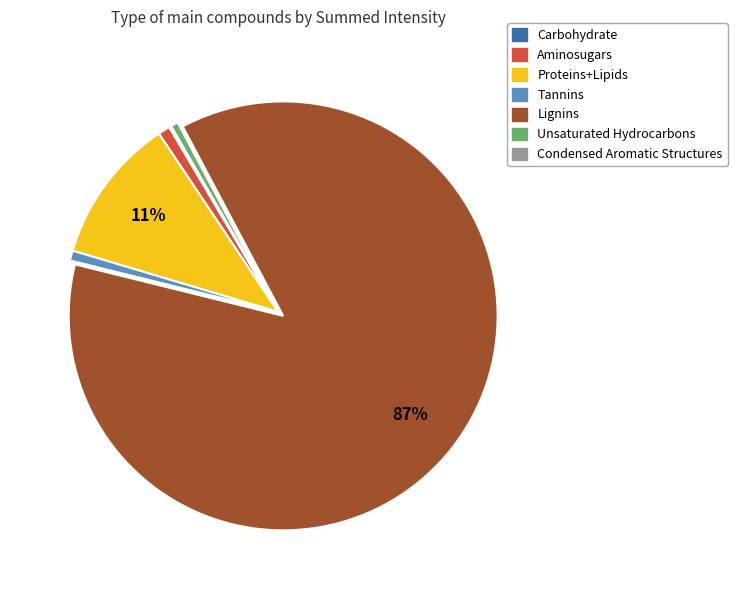

Which category has the biggest portion of the pie?

Lignins